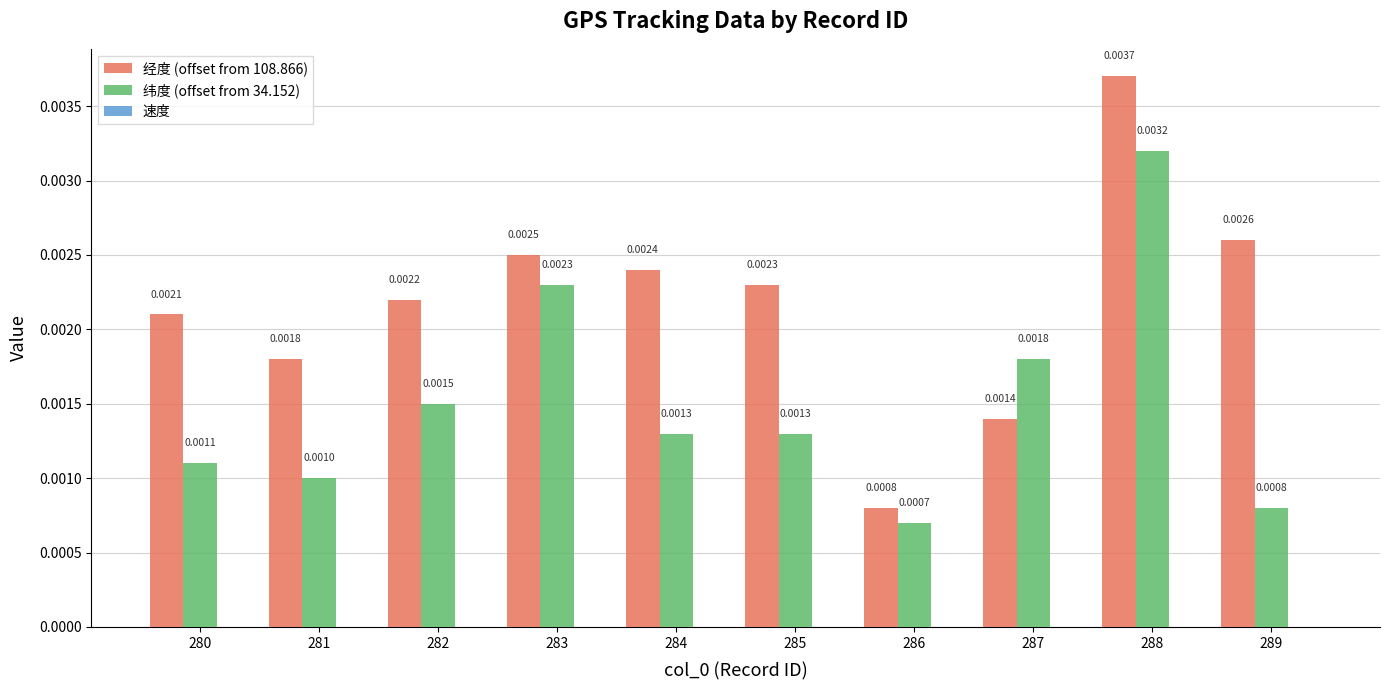

How many bars are there in each group?

2